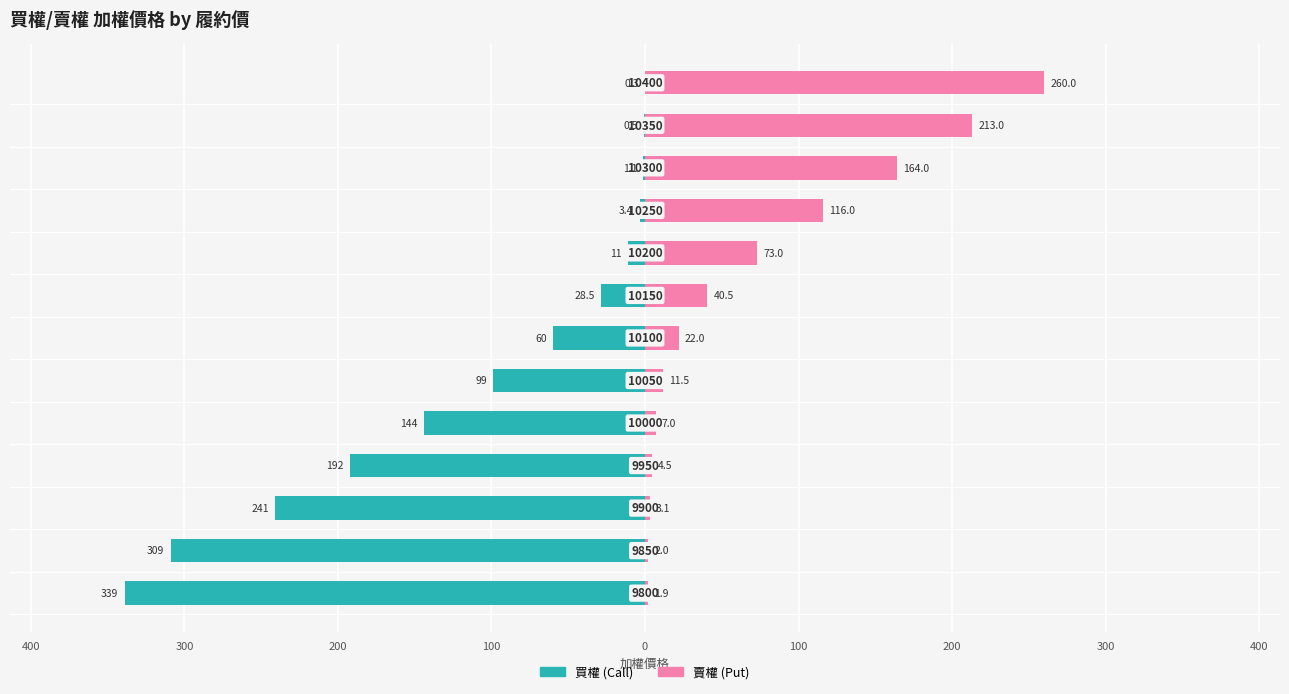

At how many categories does at least one series exceed -95?

13